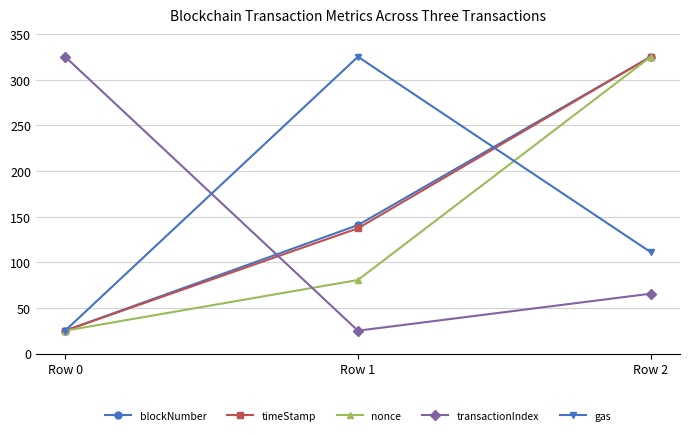

Between Row 1 and Row 2, which series saw the biggest shift?

nonce